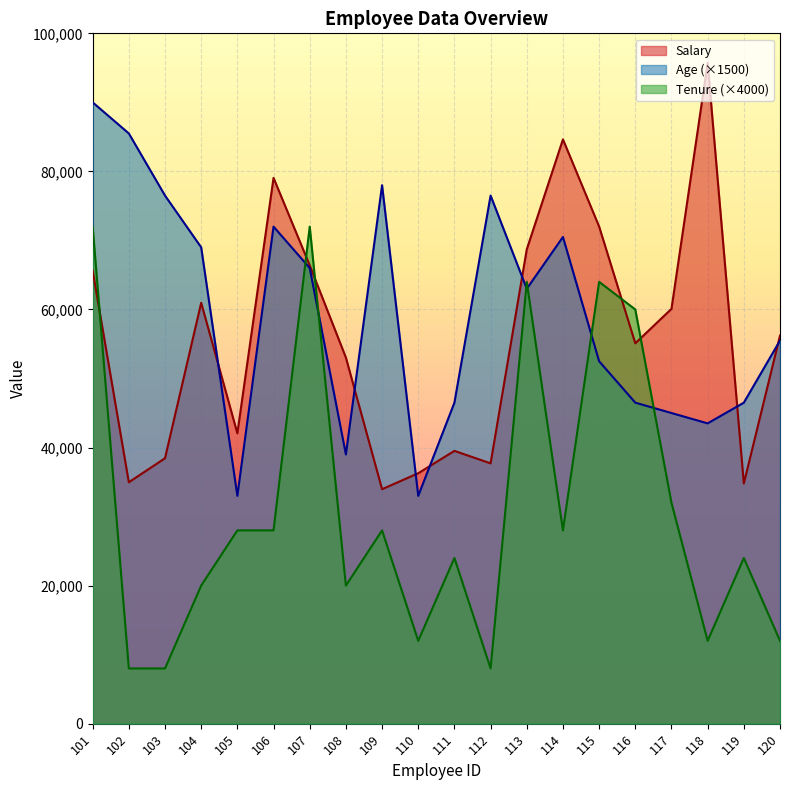

The Age series shows 52500 at 115. True or false?

True